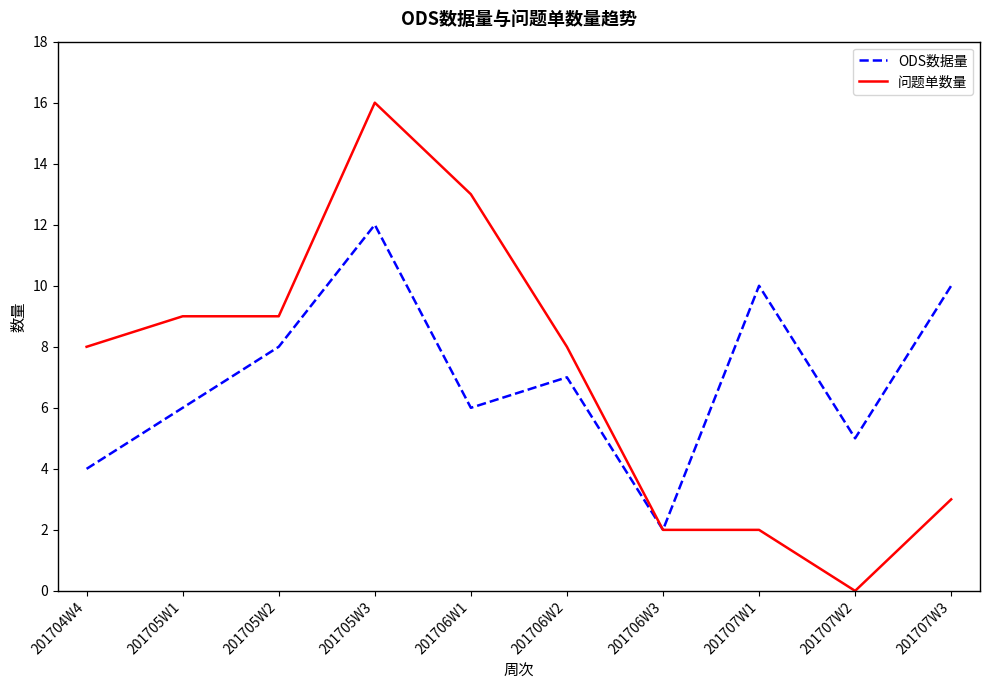

What position from the right is 201707W1?

3